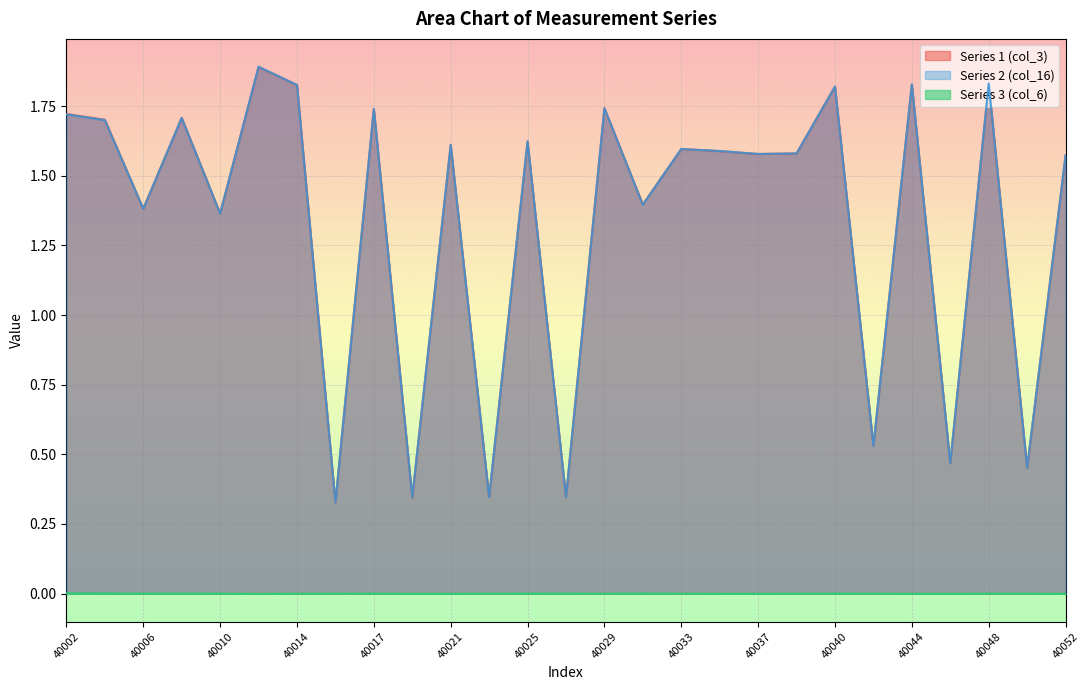

Which series has the largest total across all categories?

Series 1 (col_3)